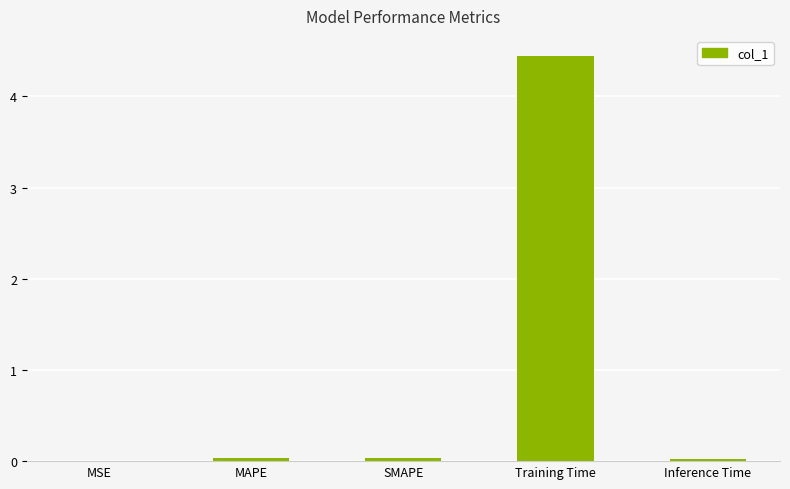

Which label corresponds to the largest value in the chart?

Training Time